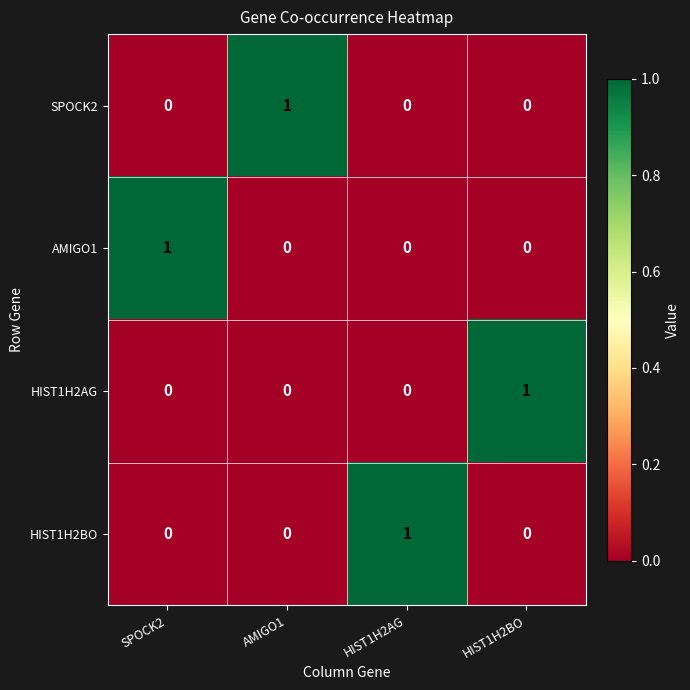

Is it true that HIST1H2AG equals 1 at HIST1H2BO?

True